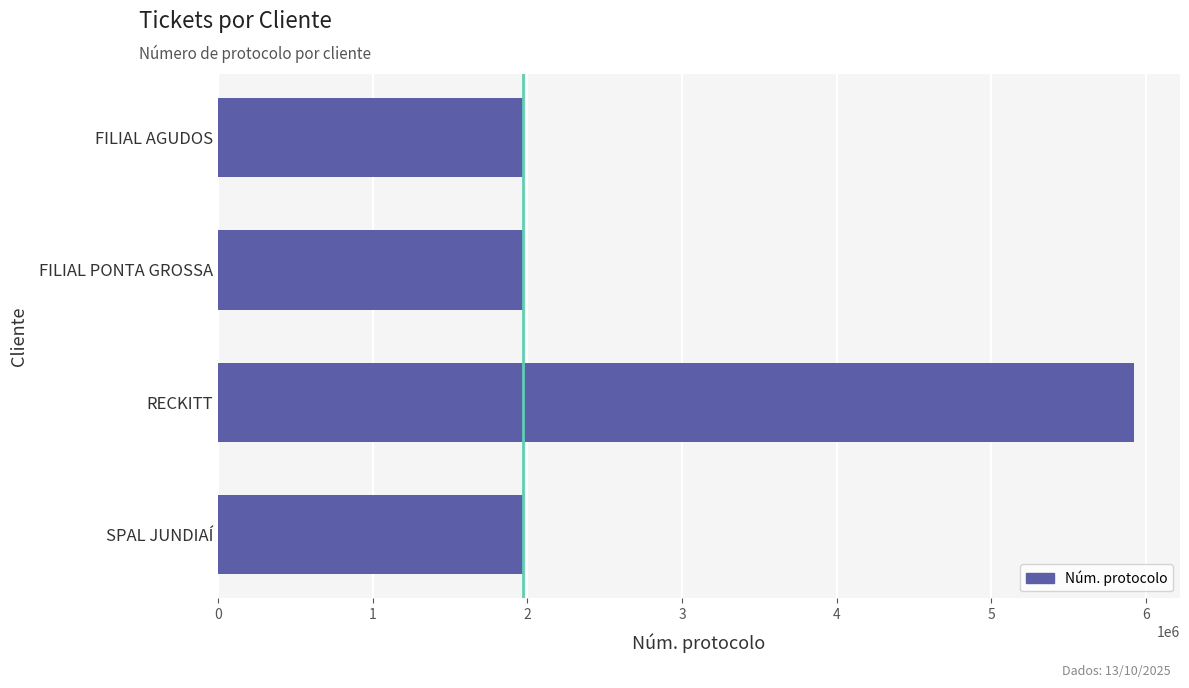

What is the smallest value displayed?

1974291